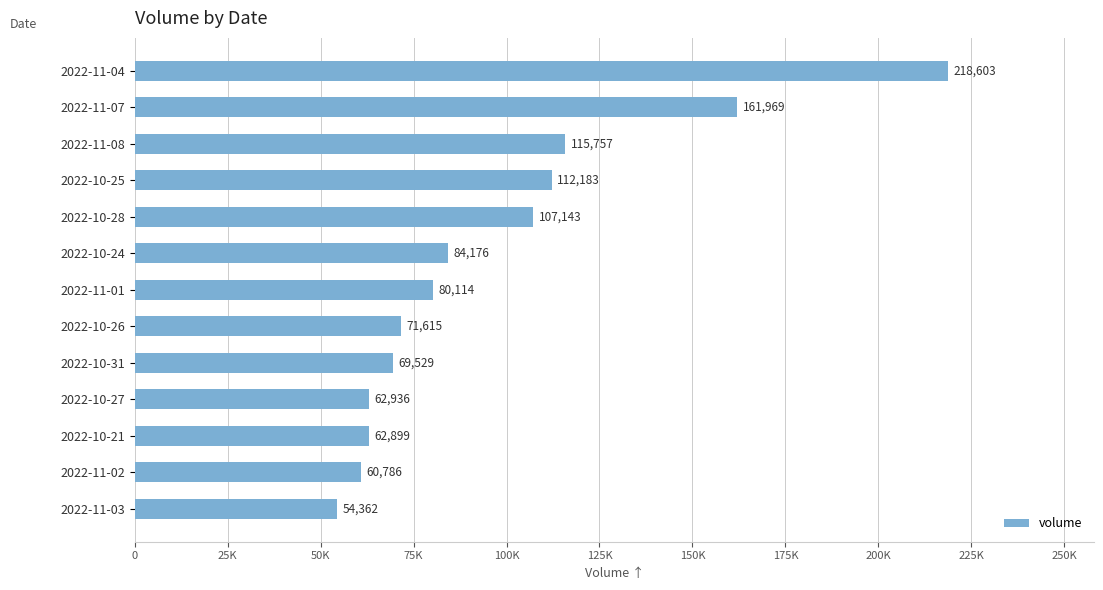

Are the bars horizontal?

Yes